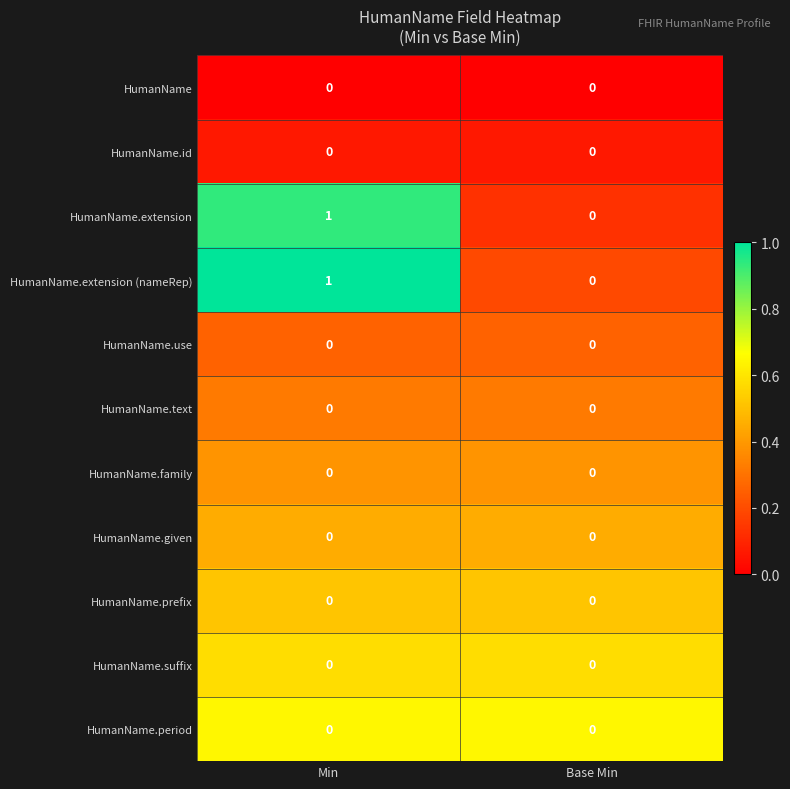

Which label corresponds to the largest value in the chart?

Min